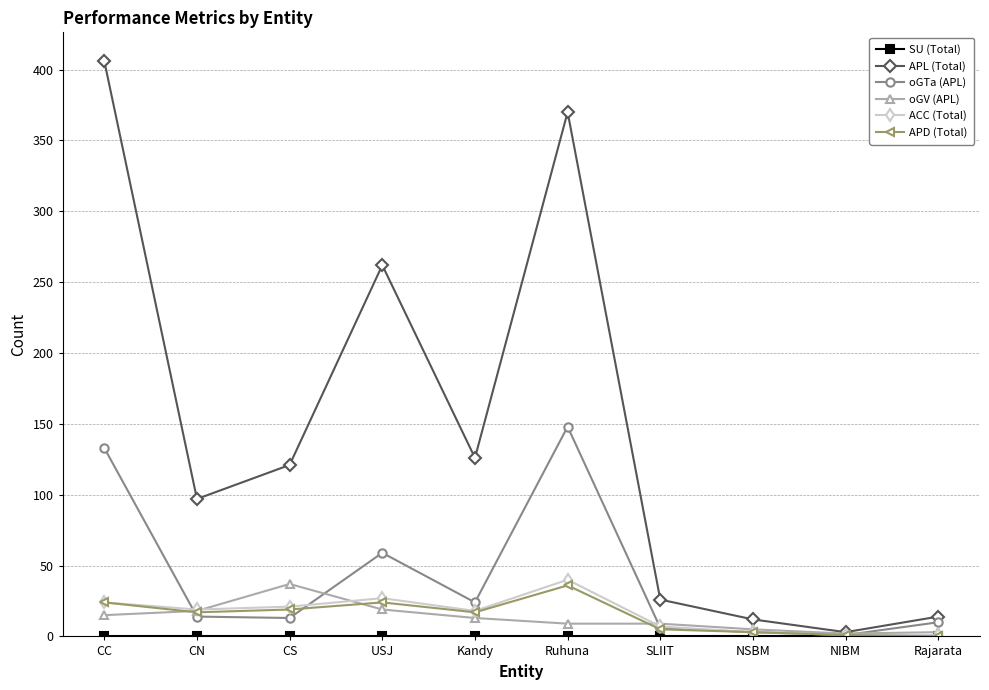

True or false: ACC (Total) has more than 1 points higher than both neighbors.

True